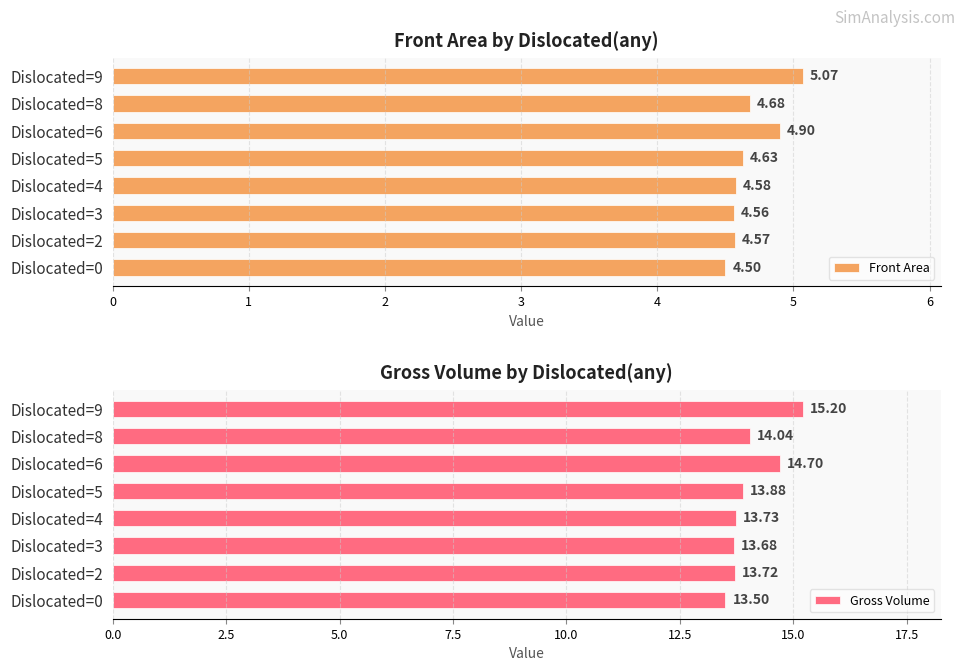

How many groups of bars are there?

8